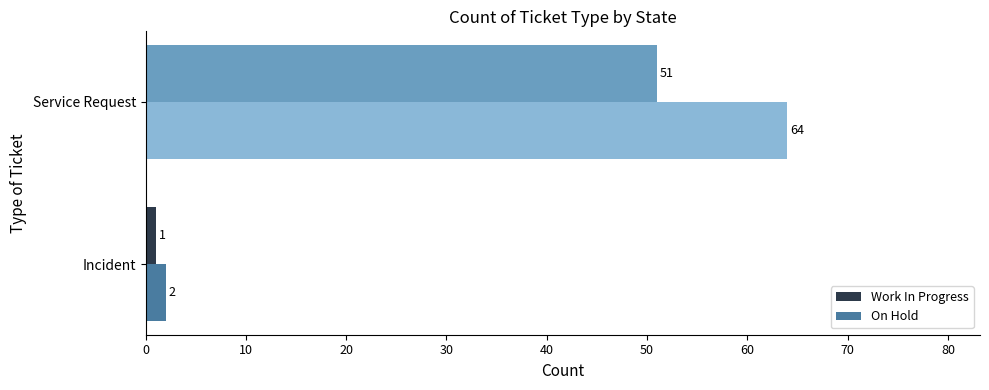

List the series in order of their overall mean, highest first.

On Hold, Work In Progress